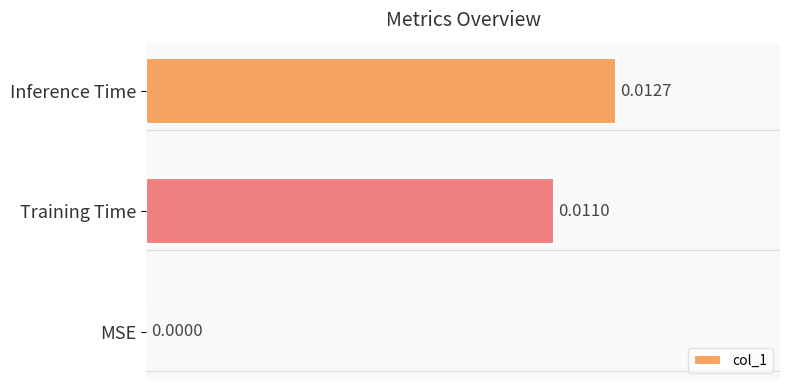

At which label is the value closest to 0?

MSE